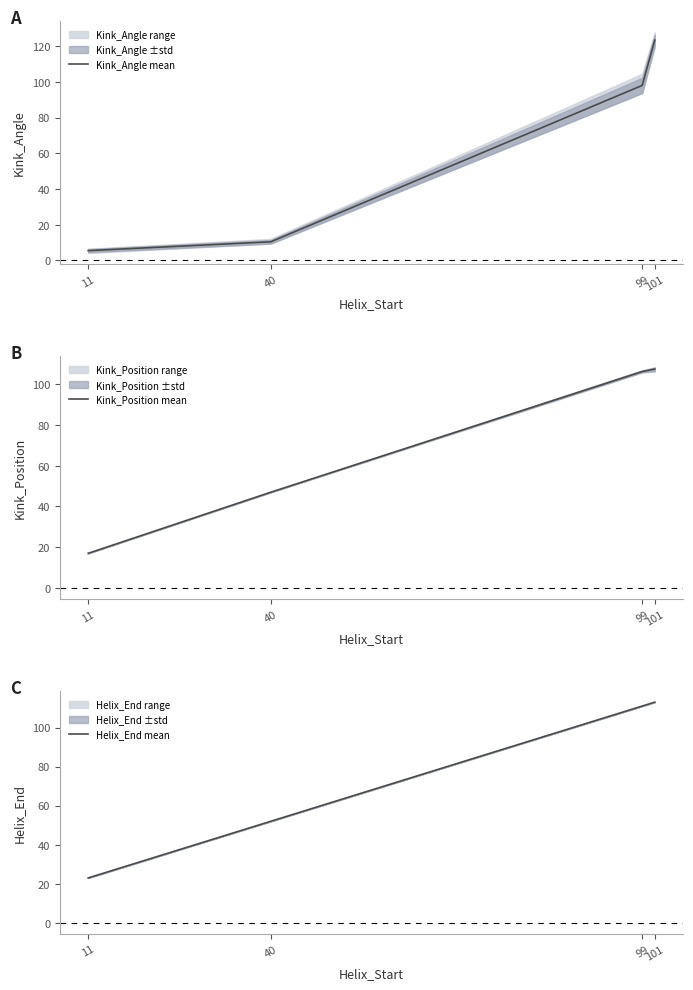

Count the number of categories in the chart.

4